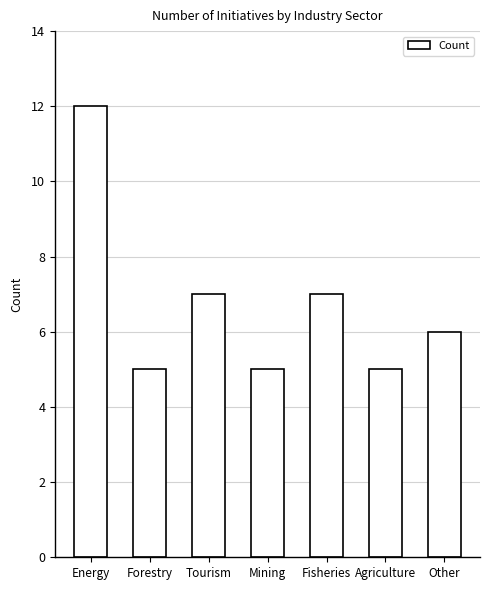

What is the sum of all values?

47